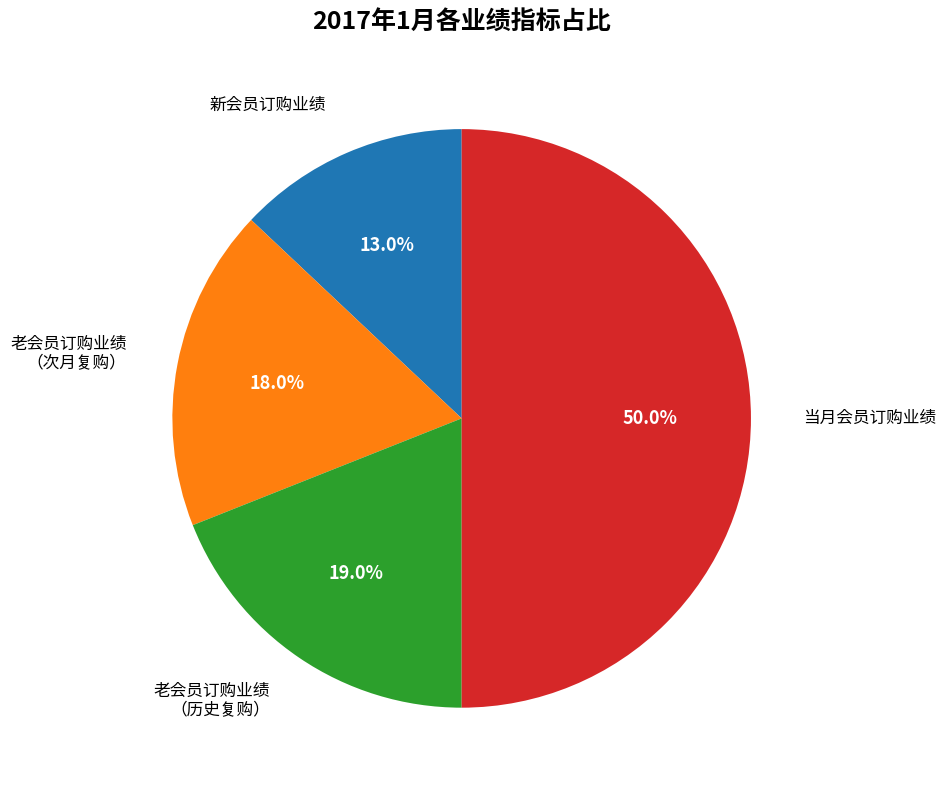

Which category has the biggest portion of the pie?

当月会员订购业绩